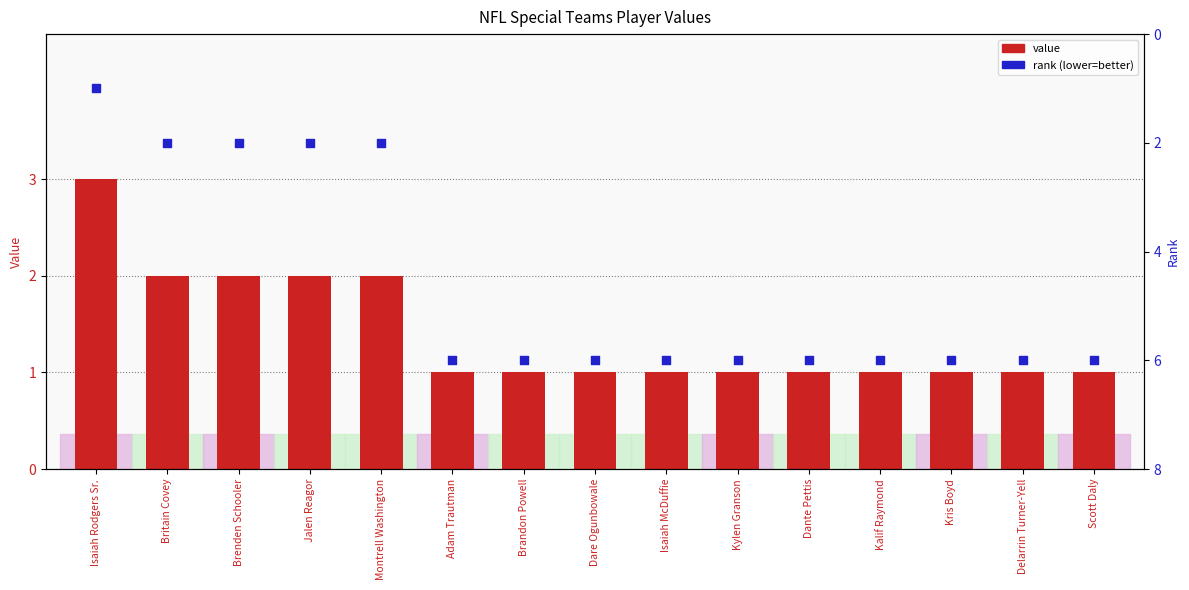

What is the total value across all series at Isaiah Rodgers Sr.?

4